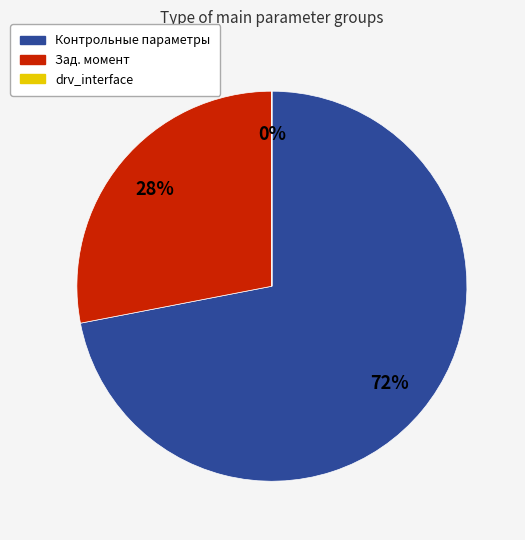

Which slice is the largest?

Контрольные параметры